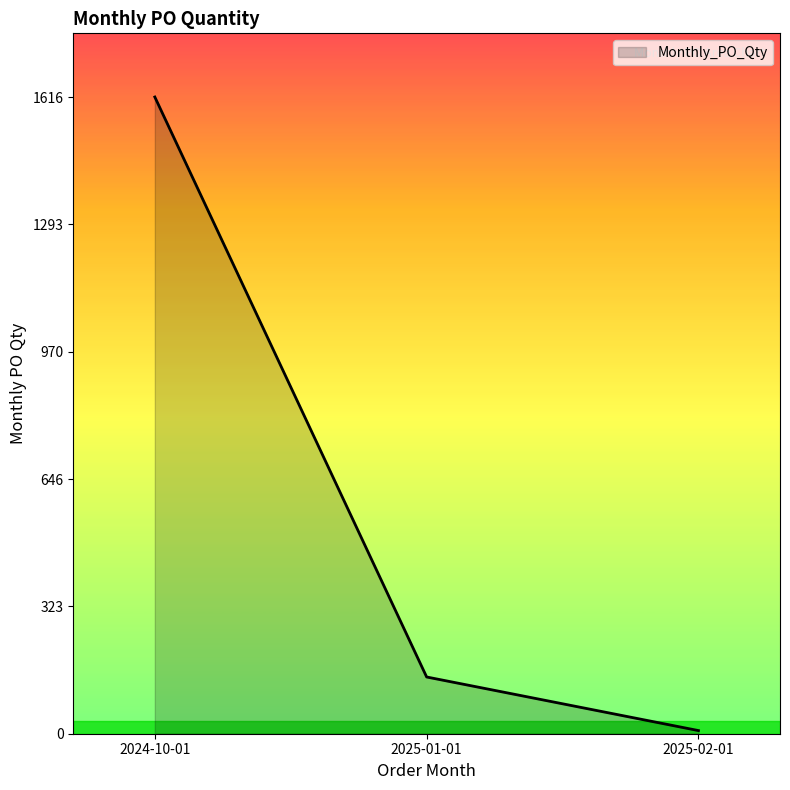

Where is the data nearest to the value 812?

2025-01-01